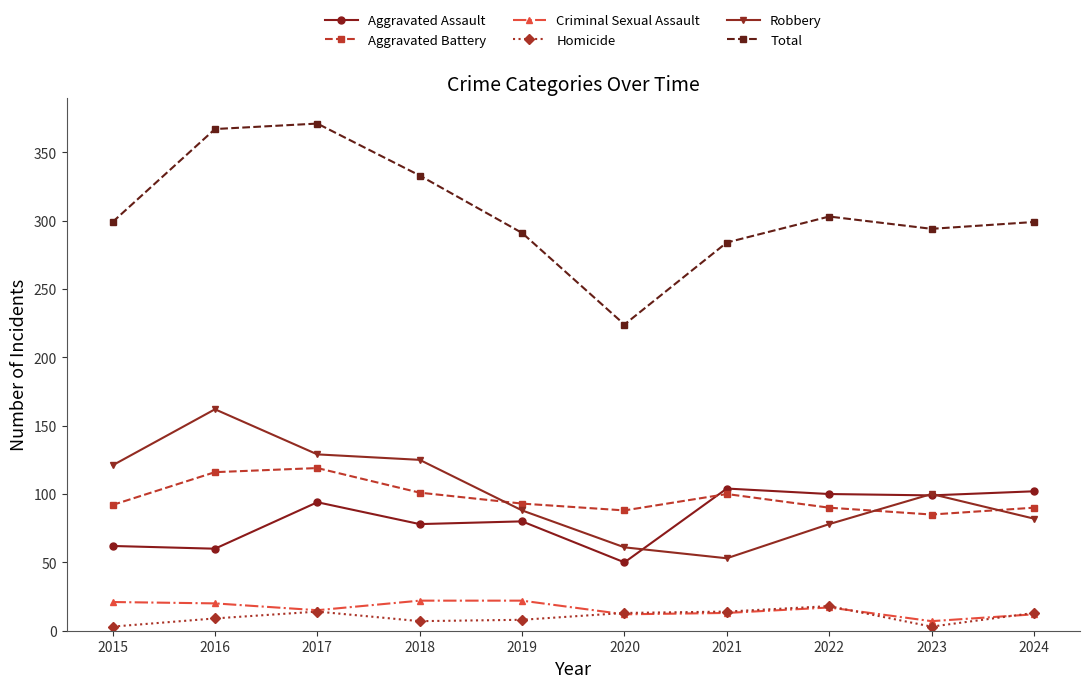

True or false: Criminal Sexual Assault and Total intersect in this chart.

False